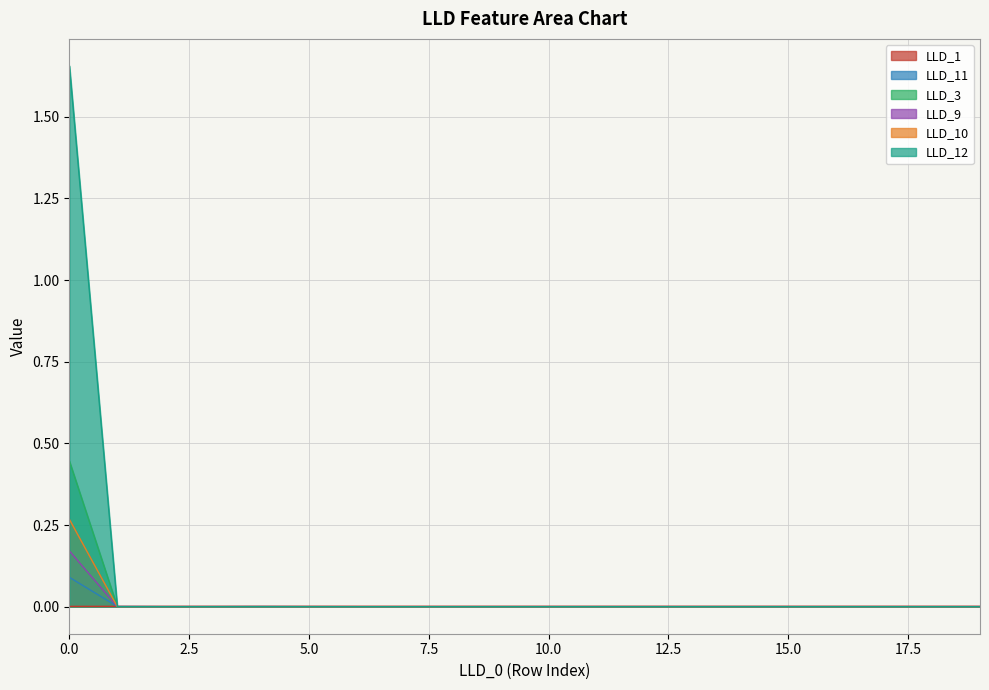

True or false: LLD_11 and LLD_12 intersect in this chart.

True